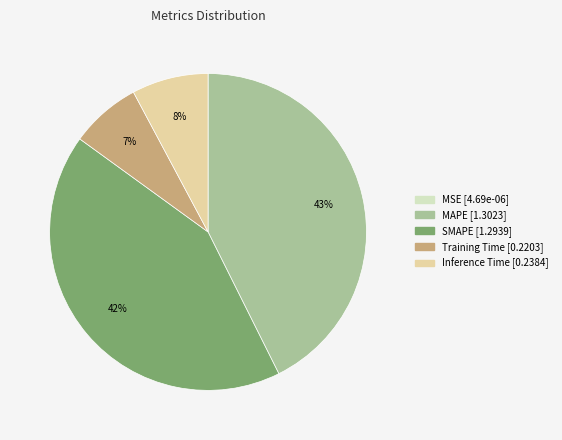

True or false: Inference Time accounts for 8% of the total.

True